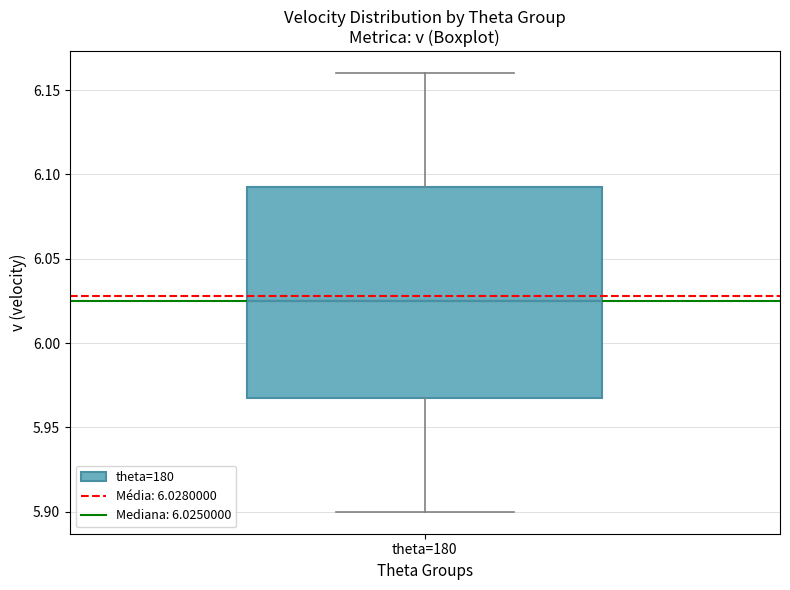

Read this box plot against the y-axis: the position of the median line, the range covered by the box, and the ends of both whiskers. The values are not printed on the chart, so give them approximately, as read against the axis.

median 6.025, box 5.970 to 6.095, whiskers 5.900 to 6.160